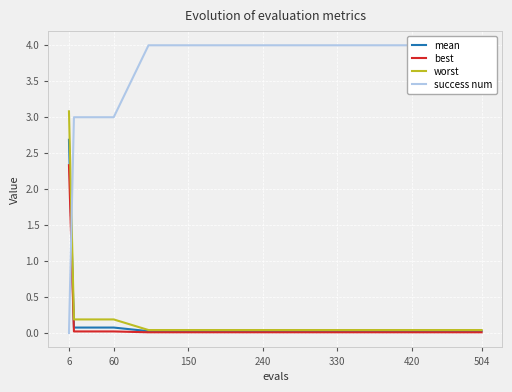

The mean series shows 0.0 at 420. True or false?

True